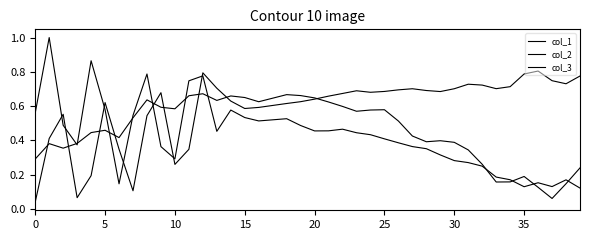

Does the chart have visible grid lines?

No